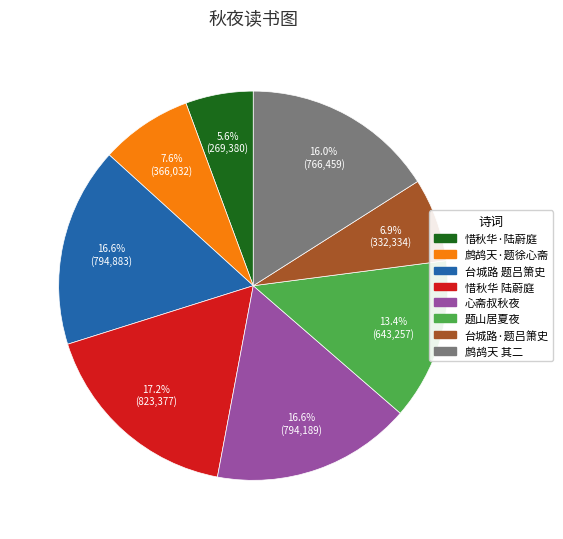

Is there any slice that represents more than half of the pie?

No